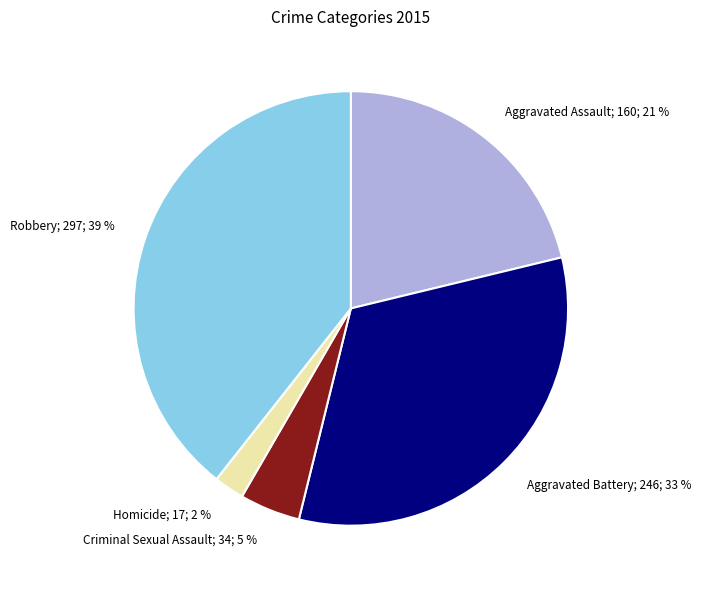

To the nearest percent, what is the average slice percentage?

20%